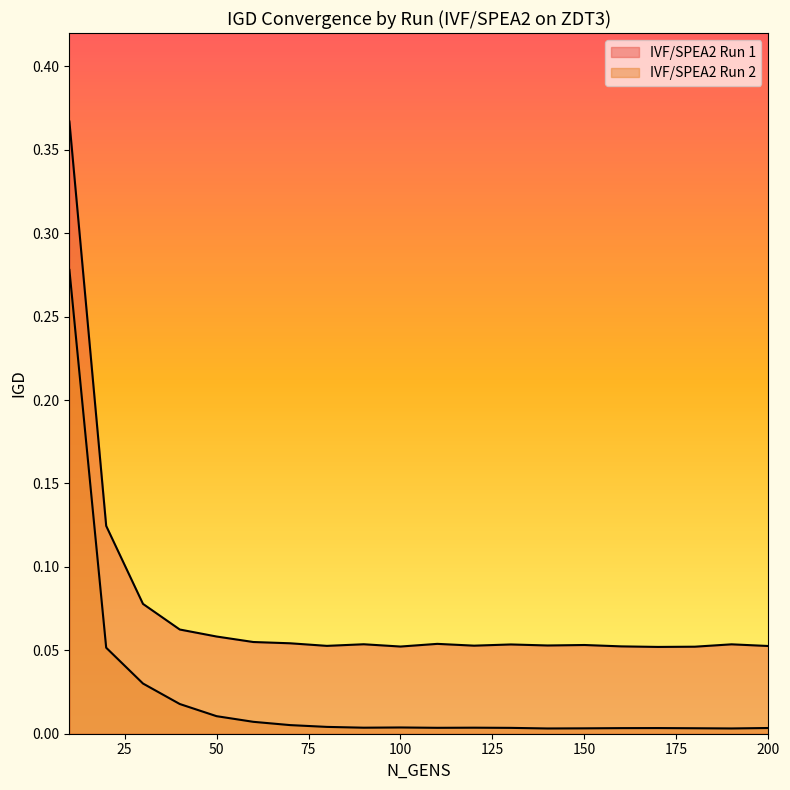

Where is IVF/SPEA2 Run 1 nearest to the value 0?

170